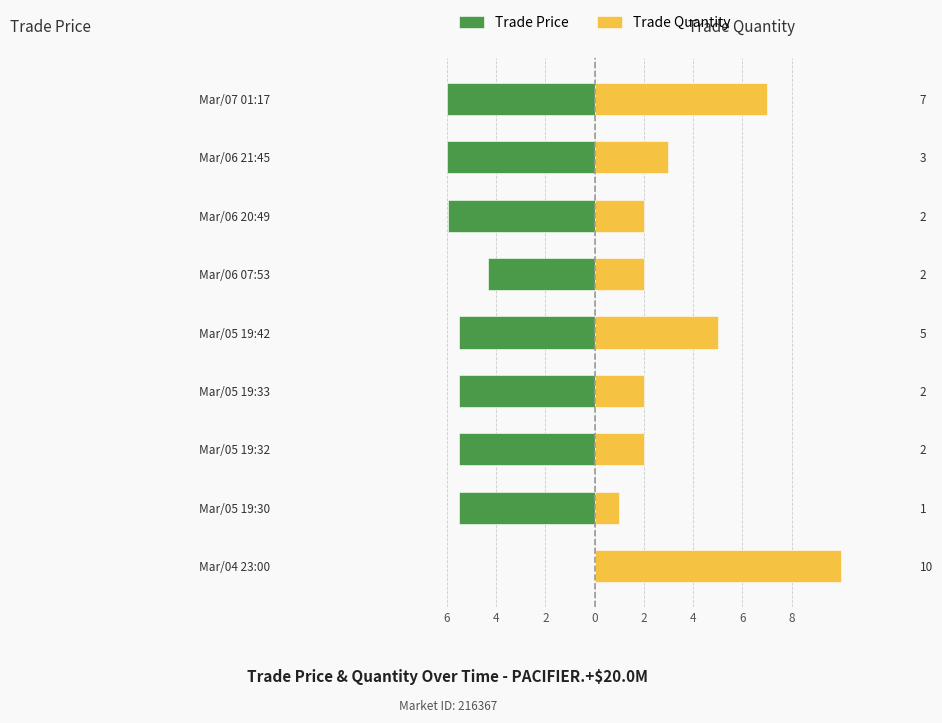

How many bars are there in total?

18